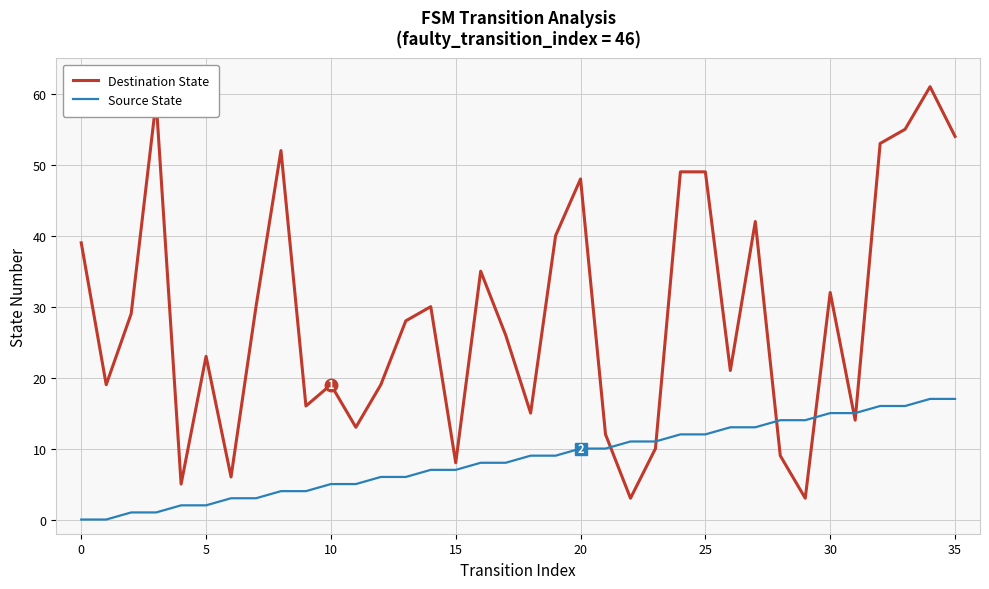

Which series has the largest total across all categories?

Destination State